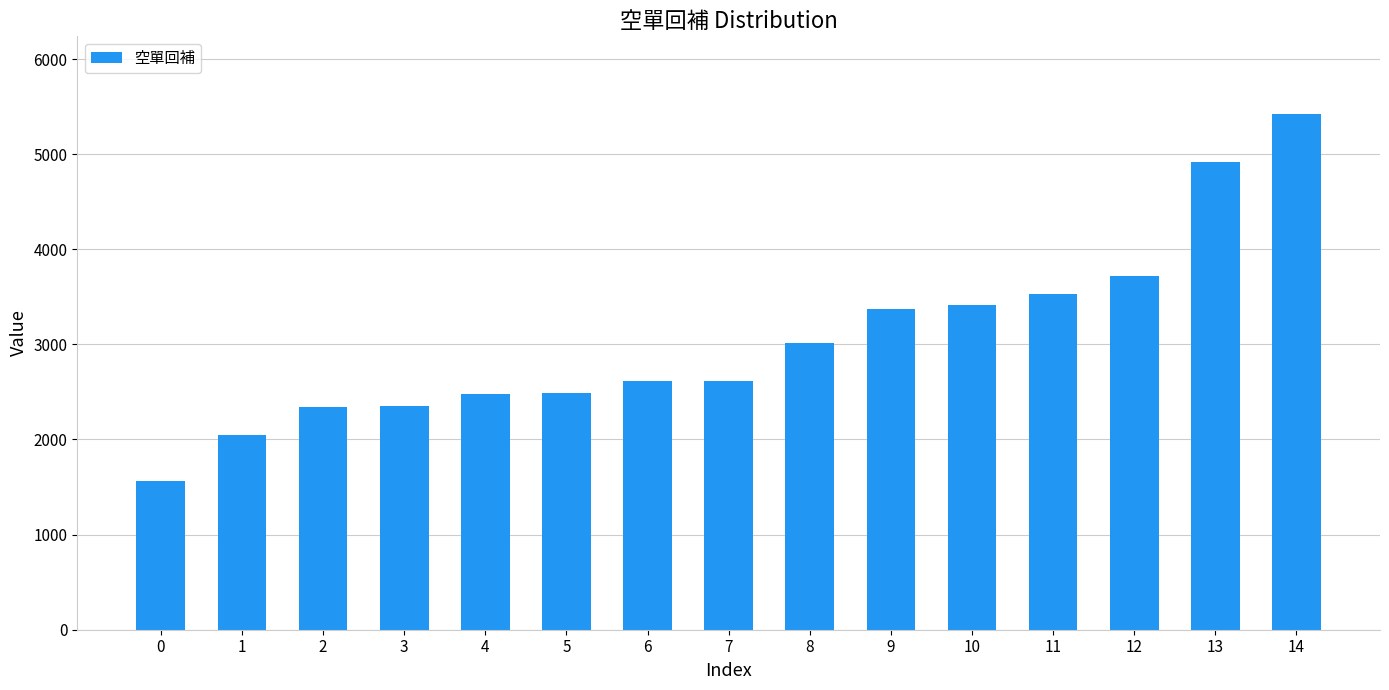

What is the sum of the values at 8 and 2?

5363